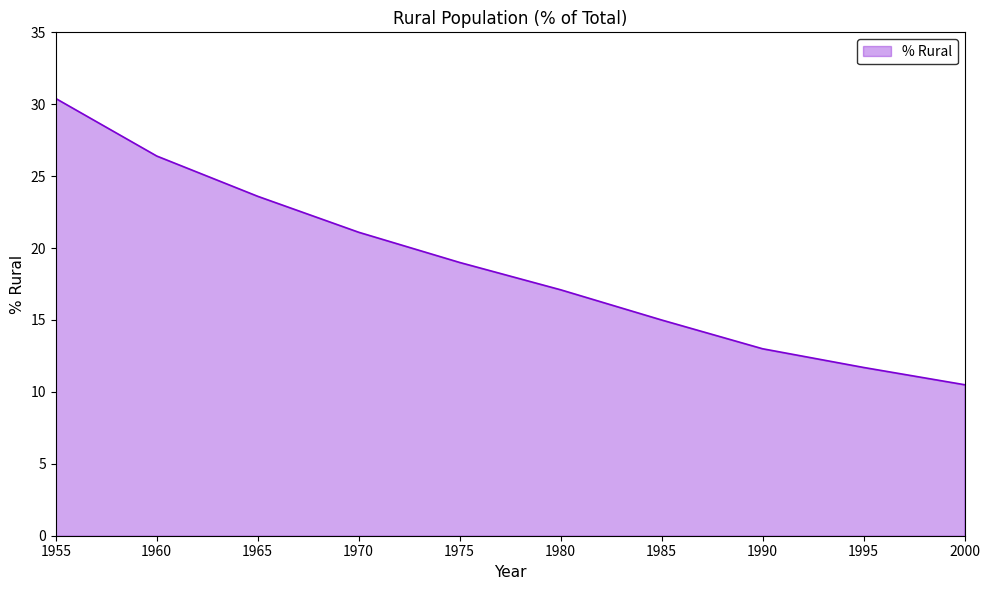

Read the value at 1990.

13.0